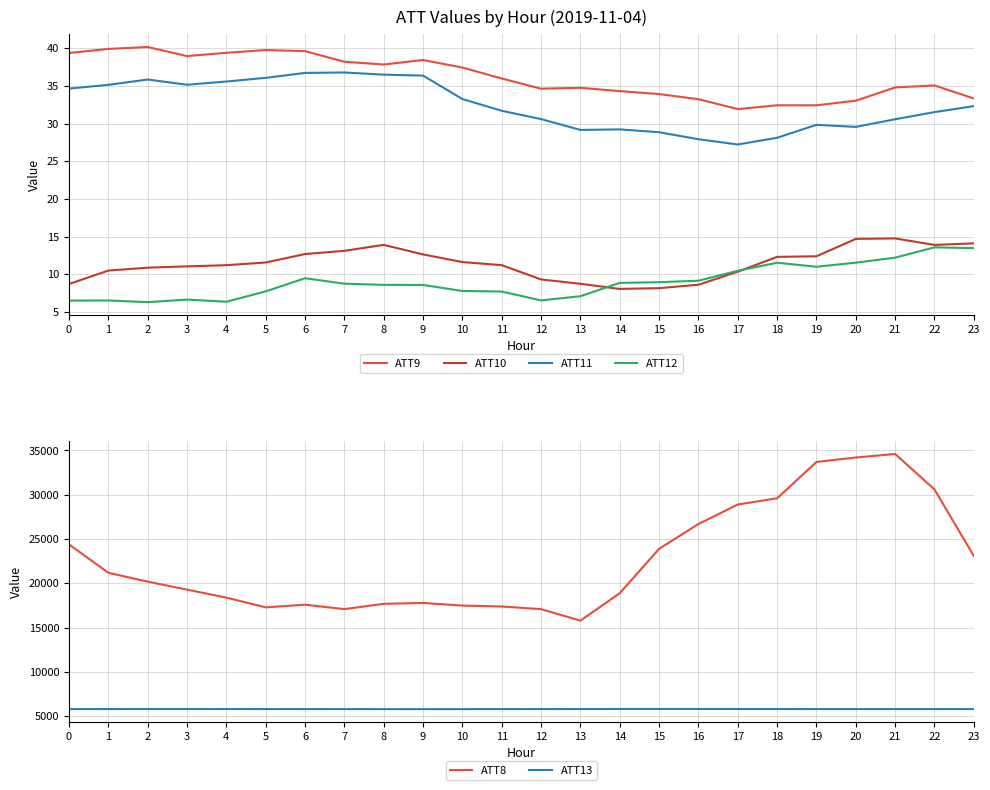

What is the sum of the ATT10 values at 5 and 0?

20.2